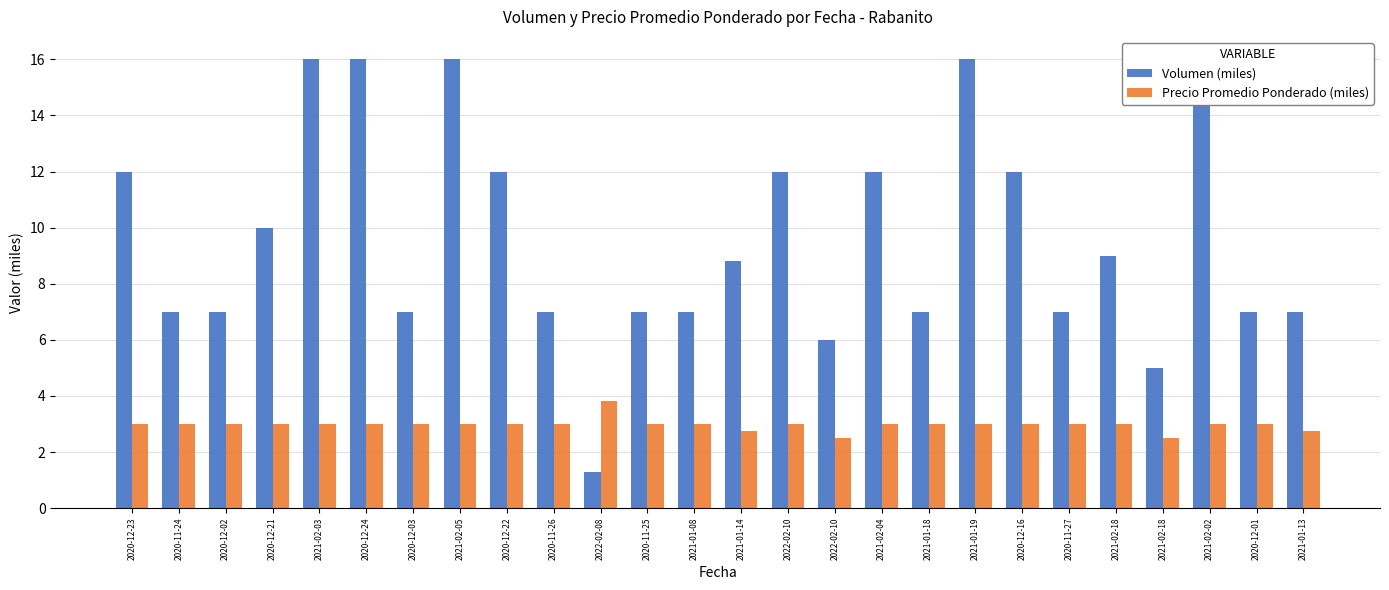

What is the label of the 13th bar from the right?

2021-01-14